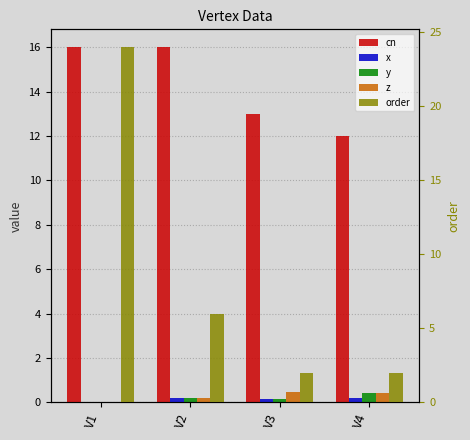

Where is z nearest to the value 0?

V1